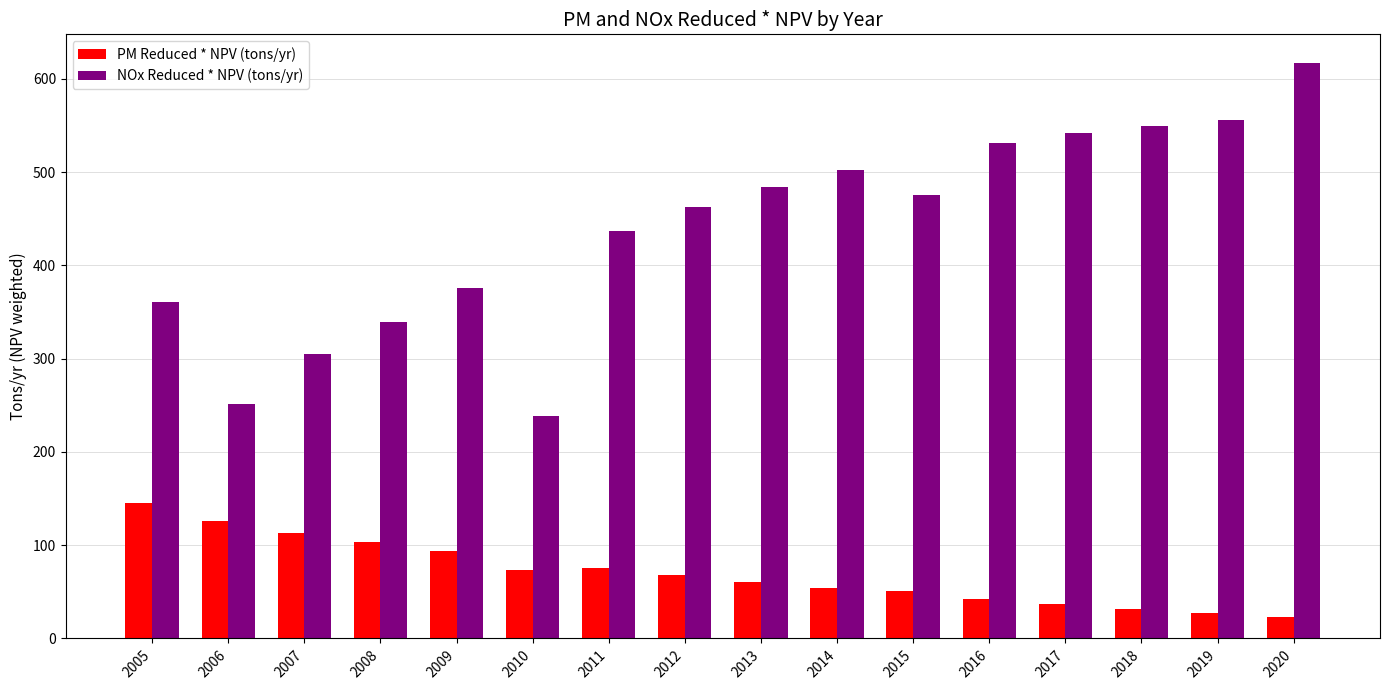

What is the sum of the PM Reduced * NPV (tons/yr) values at 2013 and 2010?

134.0